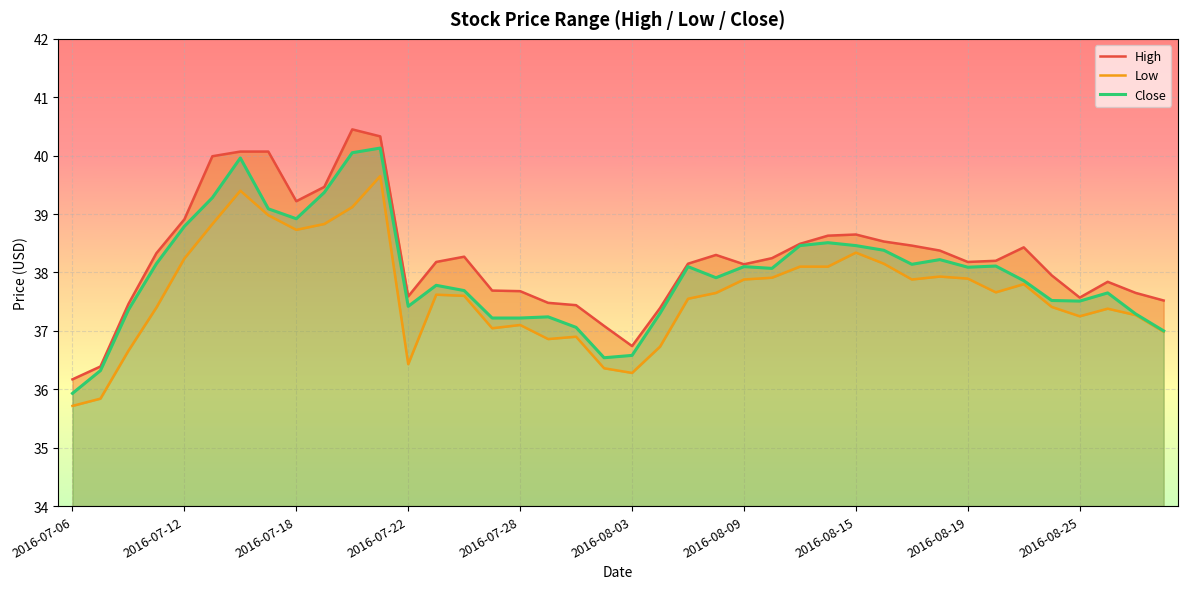

True or false: Close has a value of 18.4 at 2016-08-03.

False